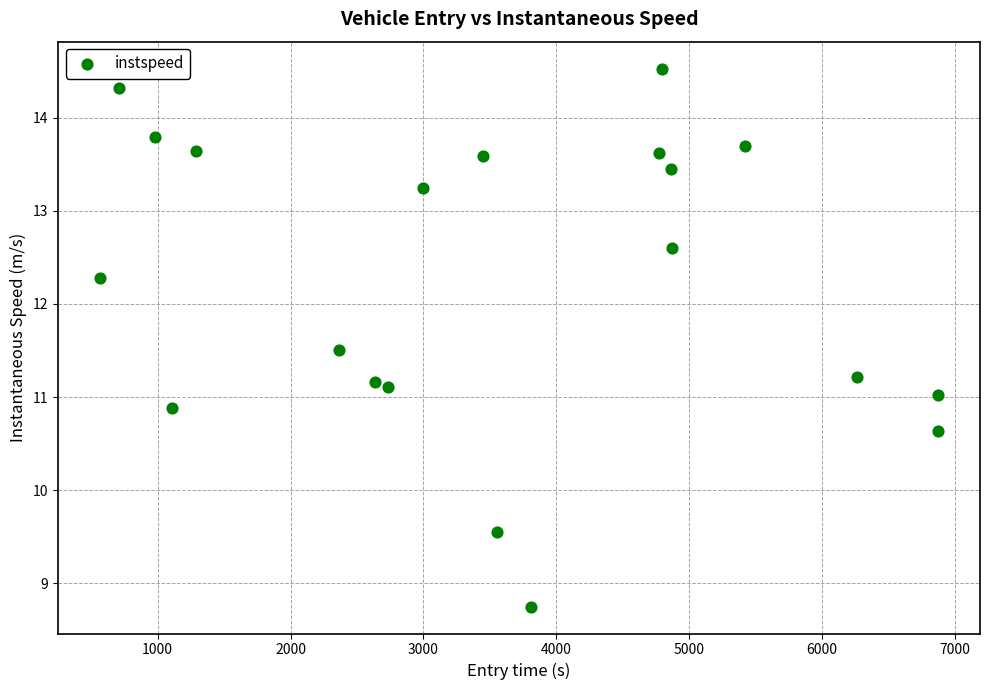

What is the range of X values (max minus min)?

6307.2